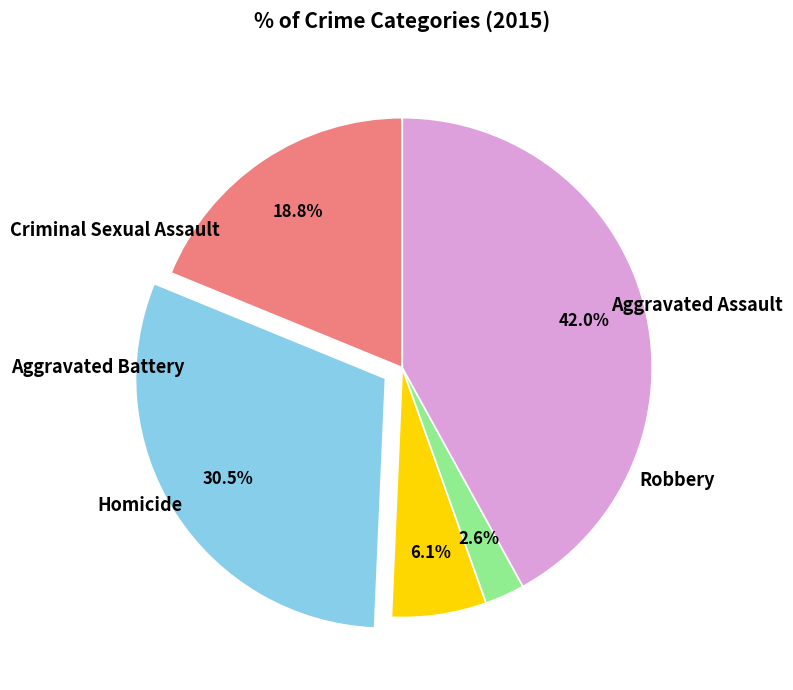

Is there any slice that represents more than half of the pie?

No